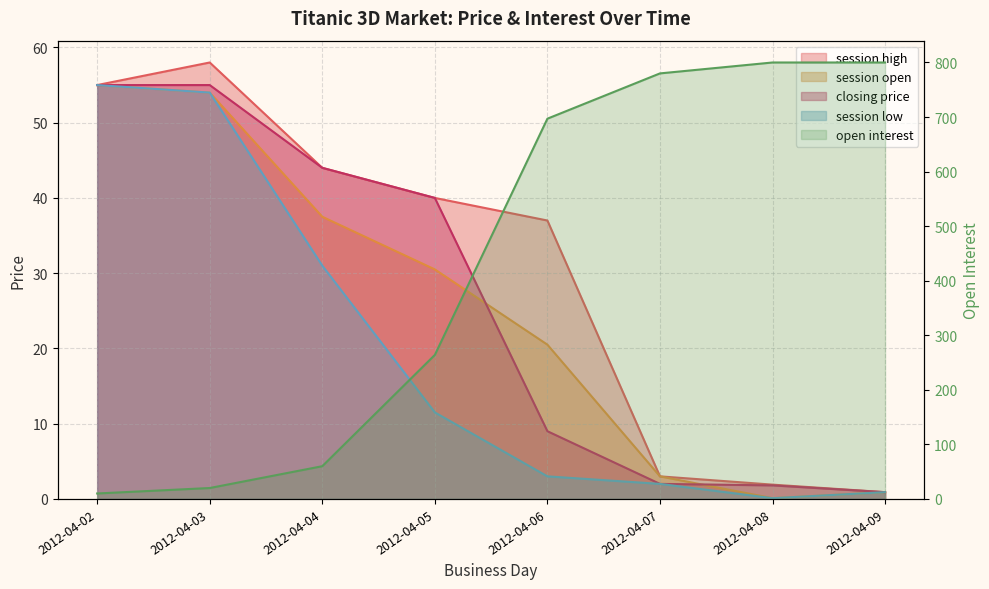

At which label is session high closest to 29?

2012-04-06